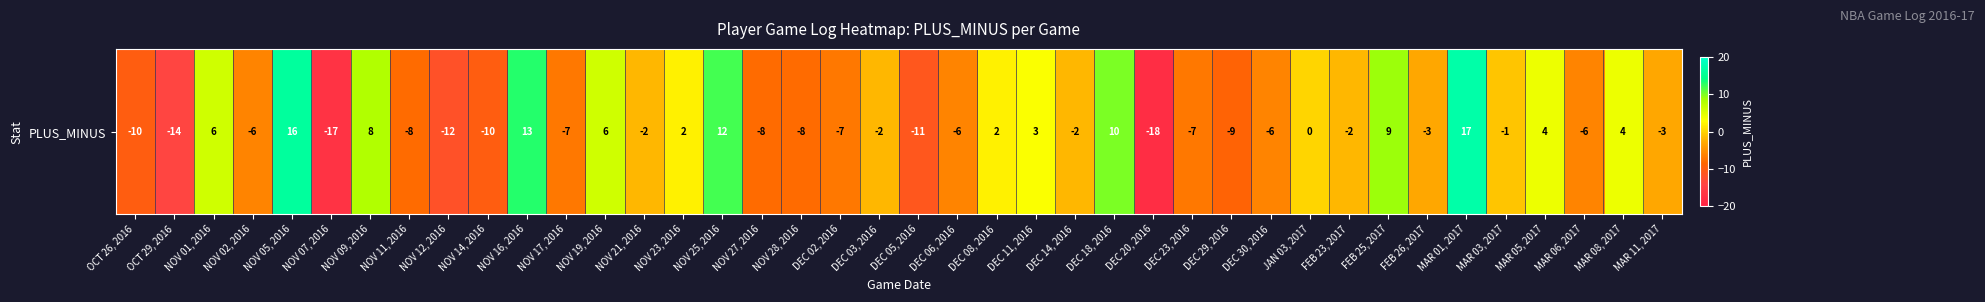

What is the sum of all values?

-73